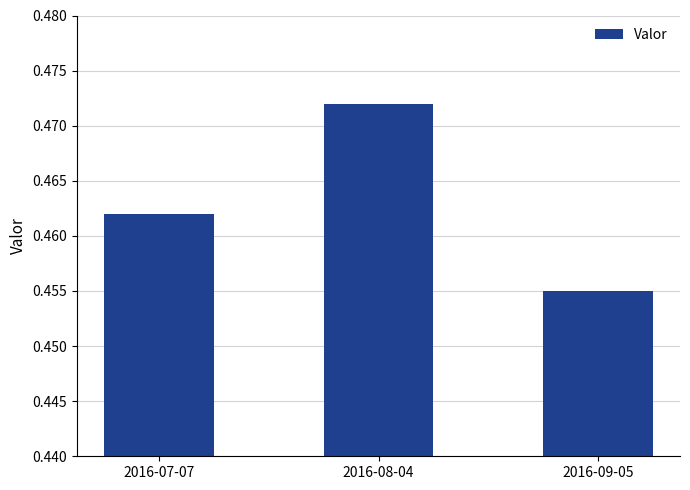

Which has a higher value, 2016-07-07 or 2016-09-05?

2016-07-07